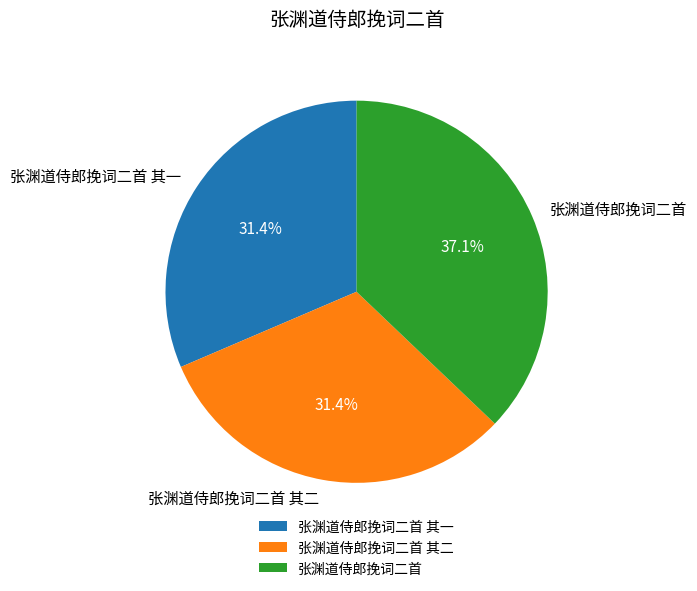

Combined, do 张渊道侍郎挽词二首 其二 and 张渊道侍郎挽词二首 account for over 50%?

Yes